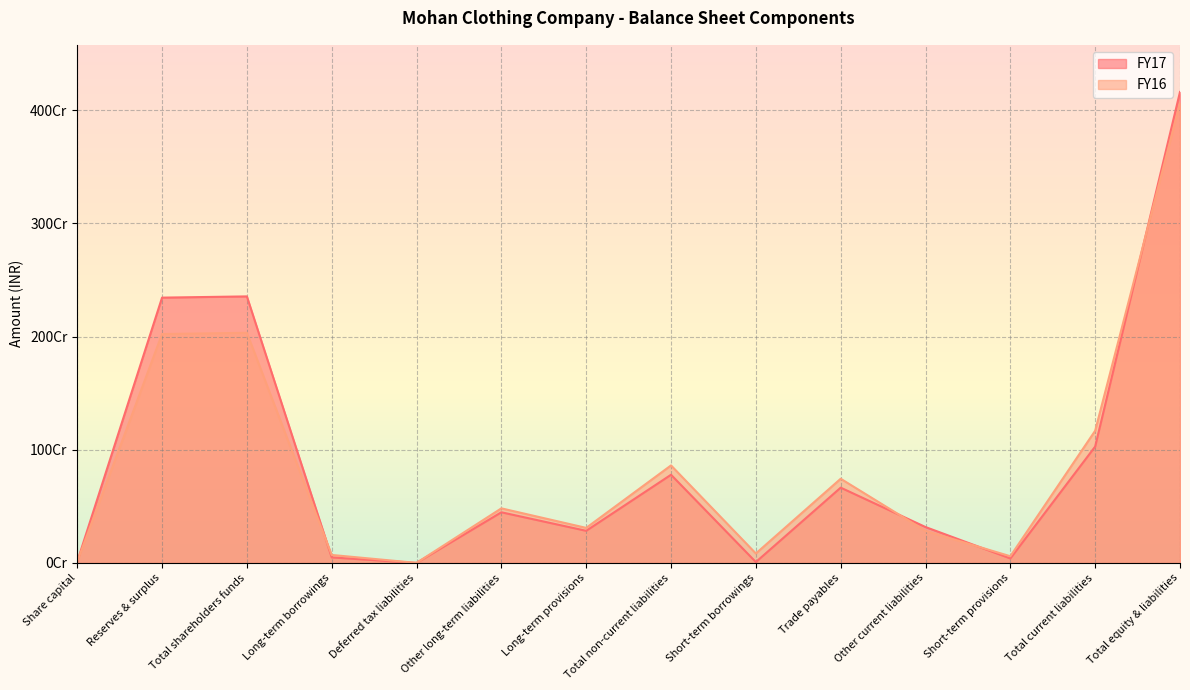

What value does the FY16 series have at Reserves & surplus?

2022019772